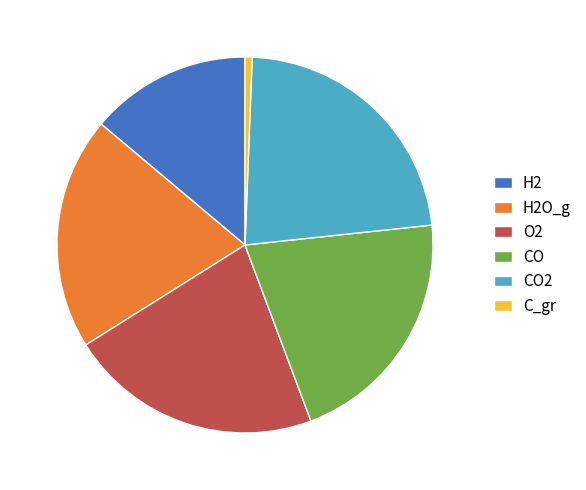

How many slices are in this pie chart?

6